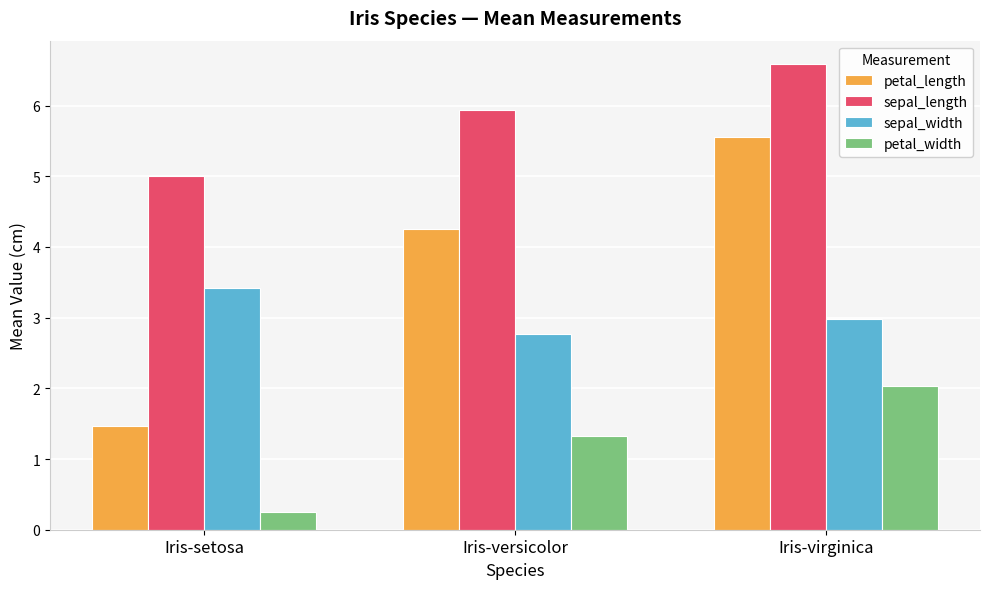

Which series has the largest total across all categories?

sepal_length